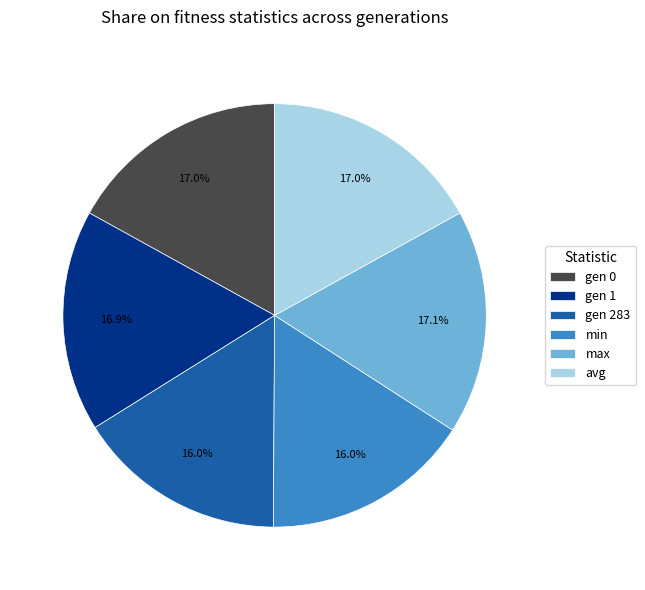

Does any single category account for the majority?

No